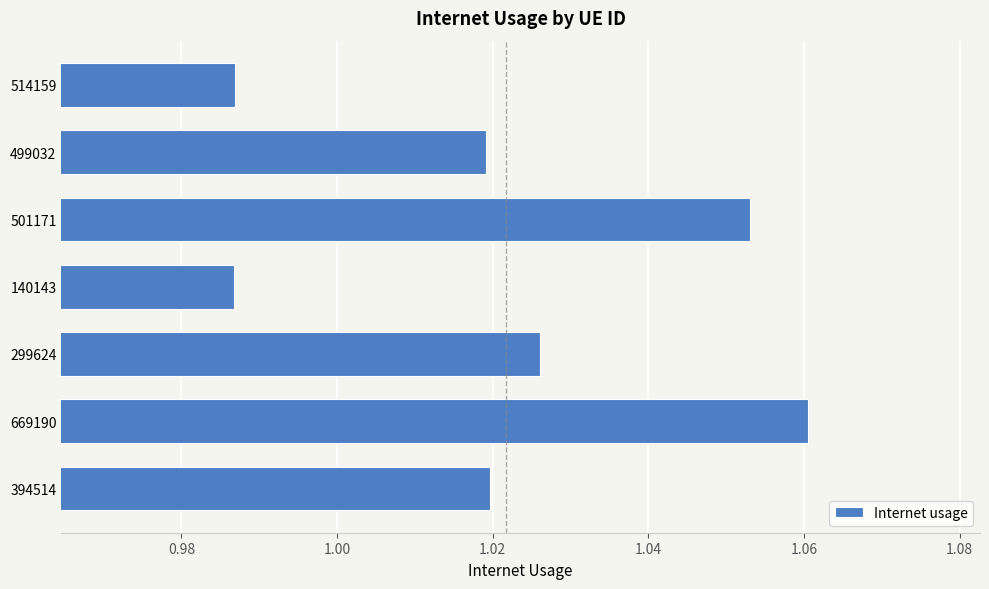

What is the sum of all values?

7.2